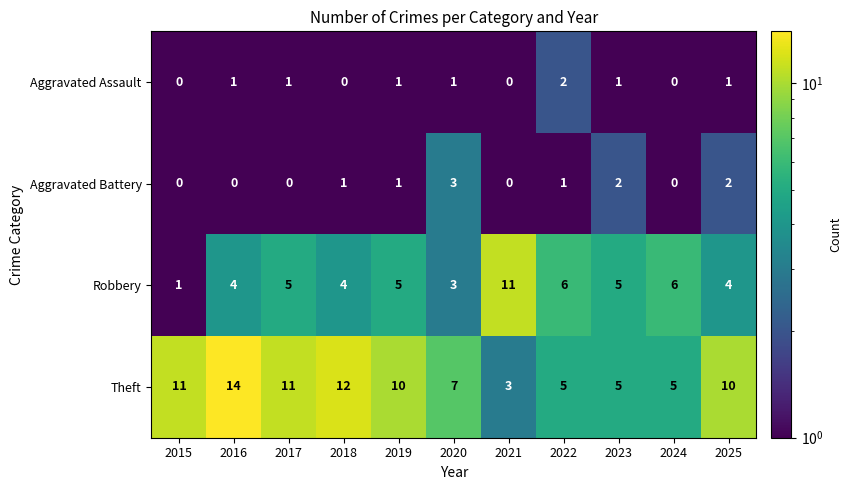

What is the highest value of the Robbery series?

11